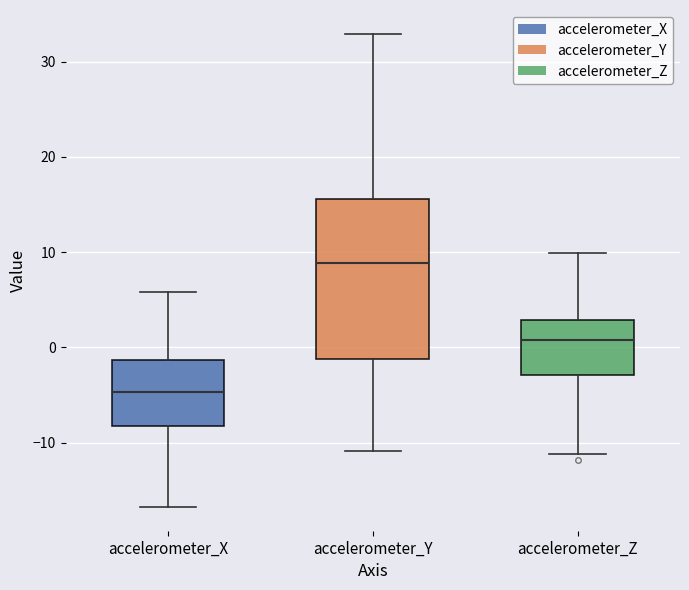

Which box is the tallest, from its lower edge to its upper edge?

accelerometer_Y